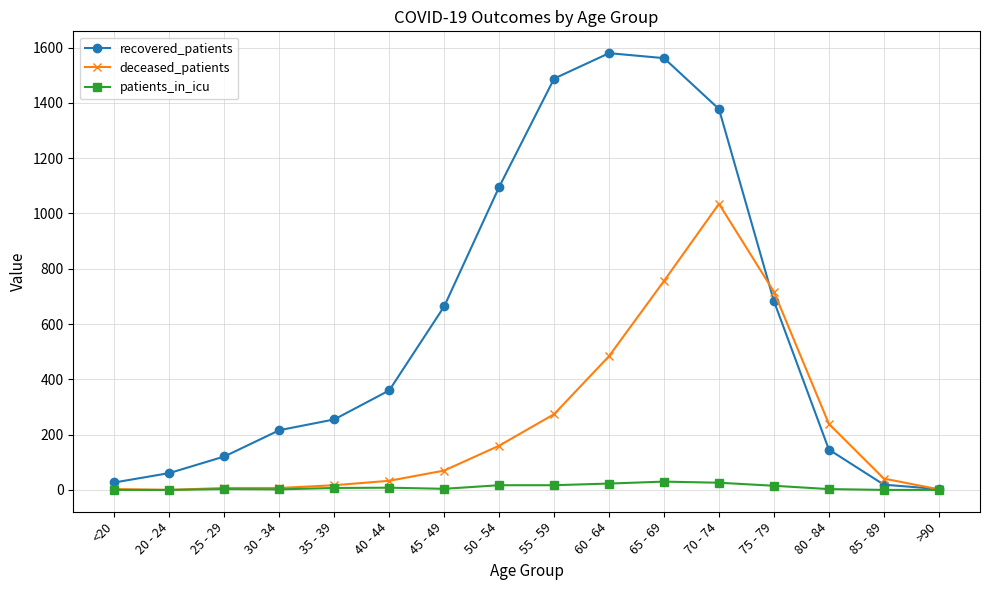

Read the deceased_patients value at 70 - 74.

1035